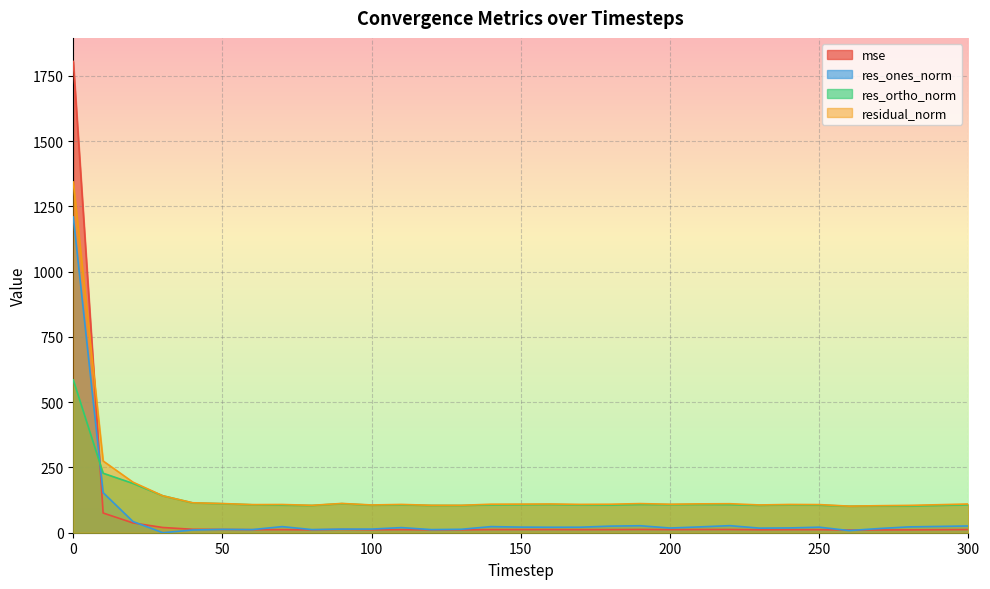

How many intersections are there between mse and res_ortho_norm?

1